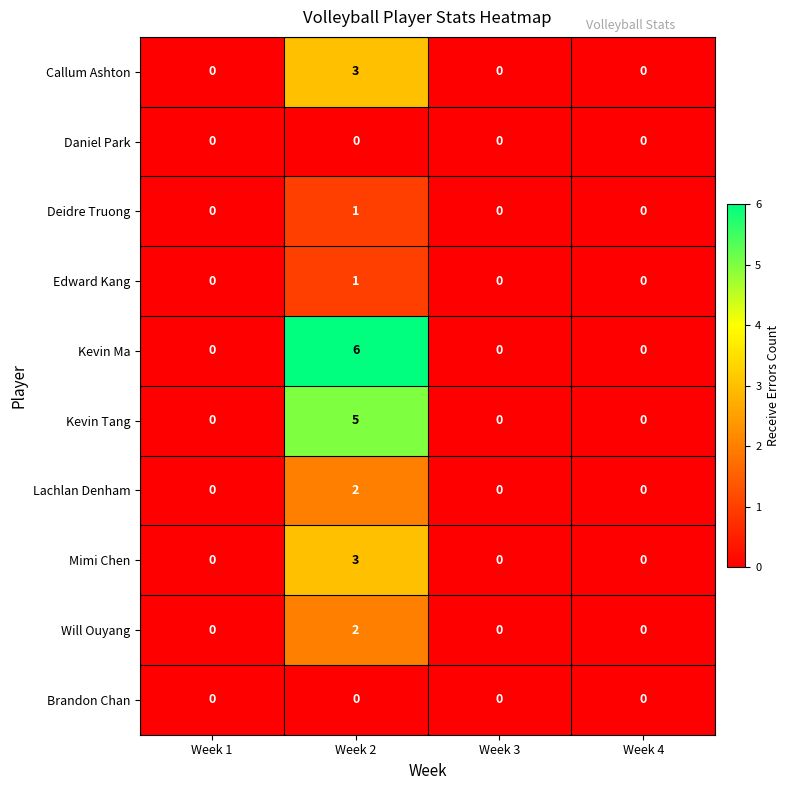

Which series has the largest range (max minus min)?

Kevin Ma